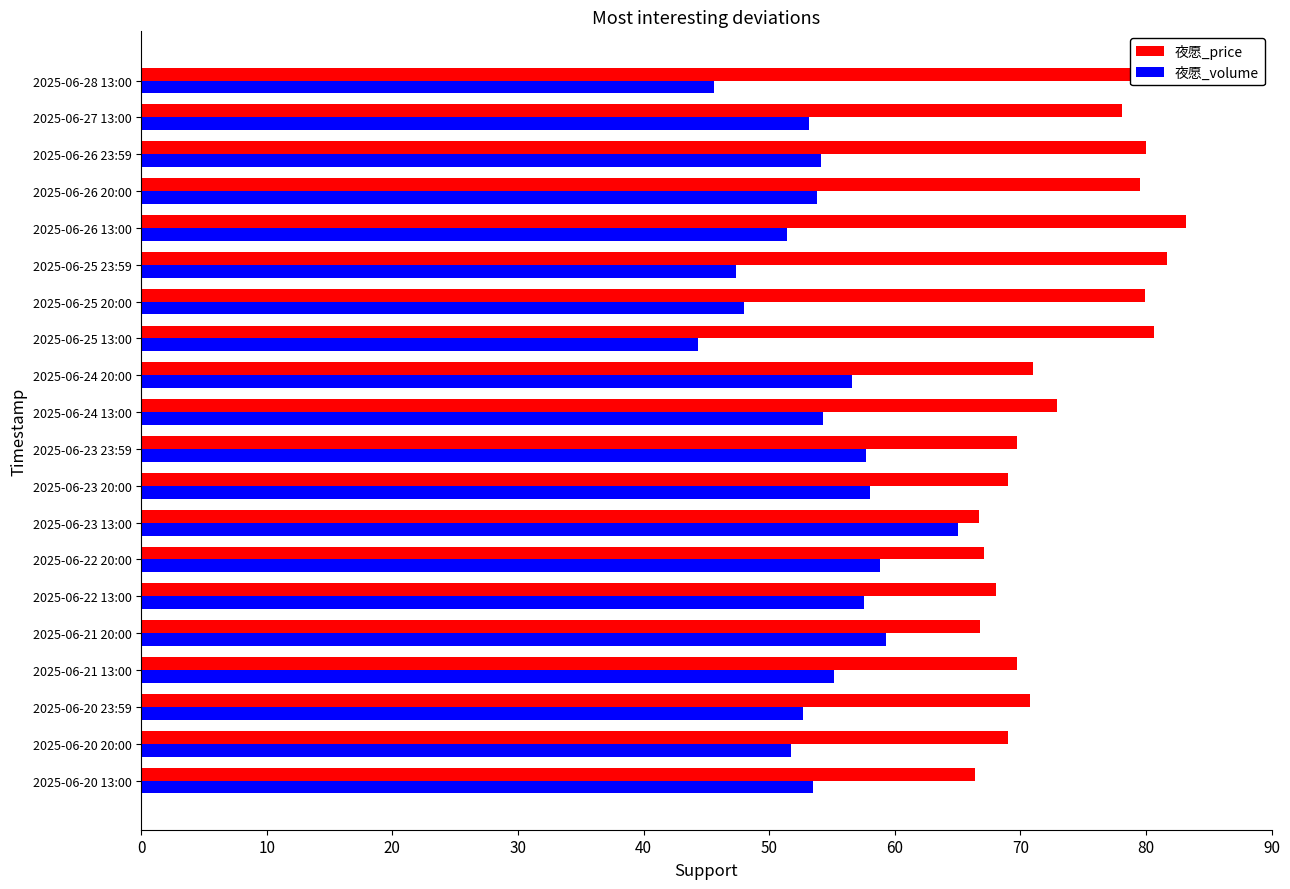

What is the sum of all 夜愿_volume values?

1078.5